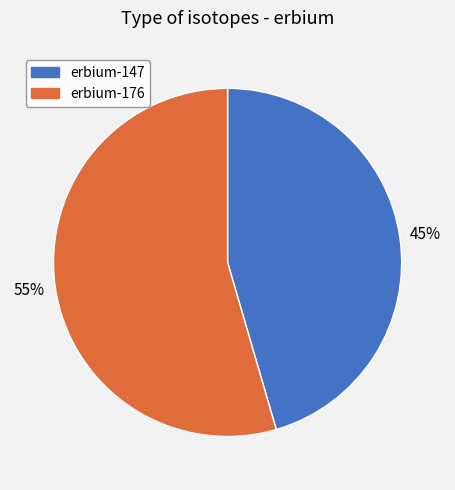

How many segments does this pie chart have?

2